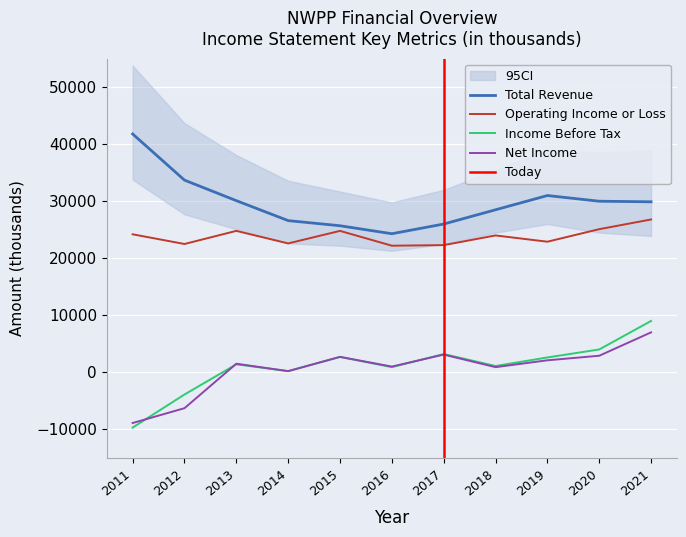

How many distinct data groups are displayed?

4